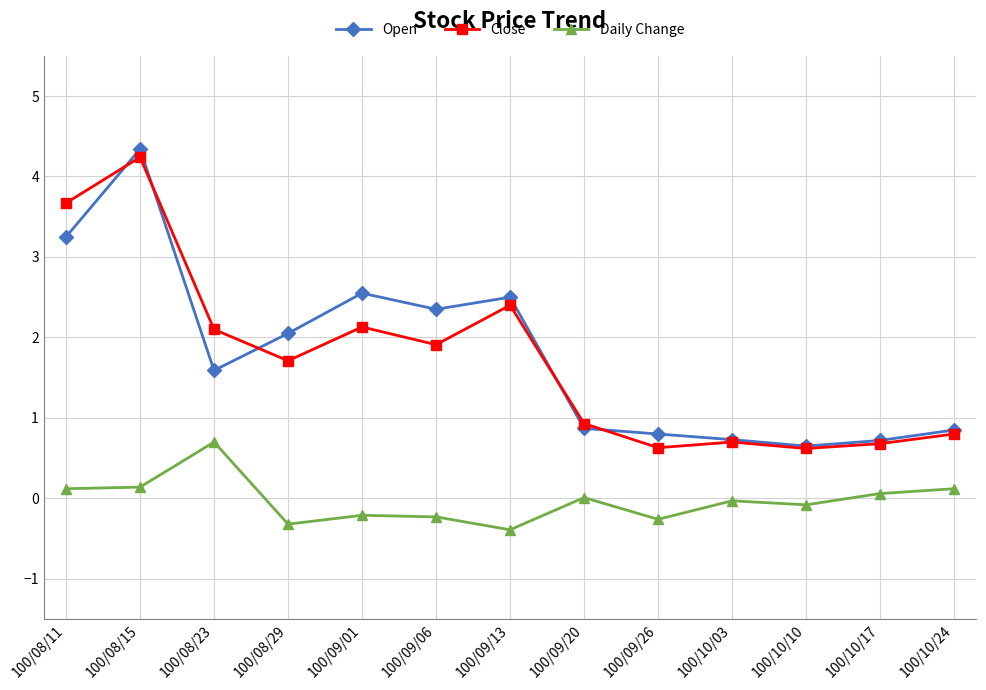

List the series in order of their peak value, lowest first.

Daily Change, Close, Open